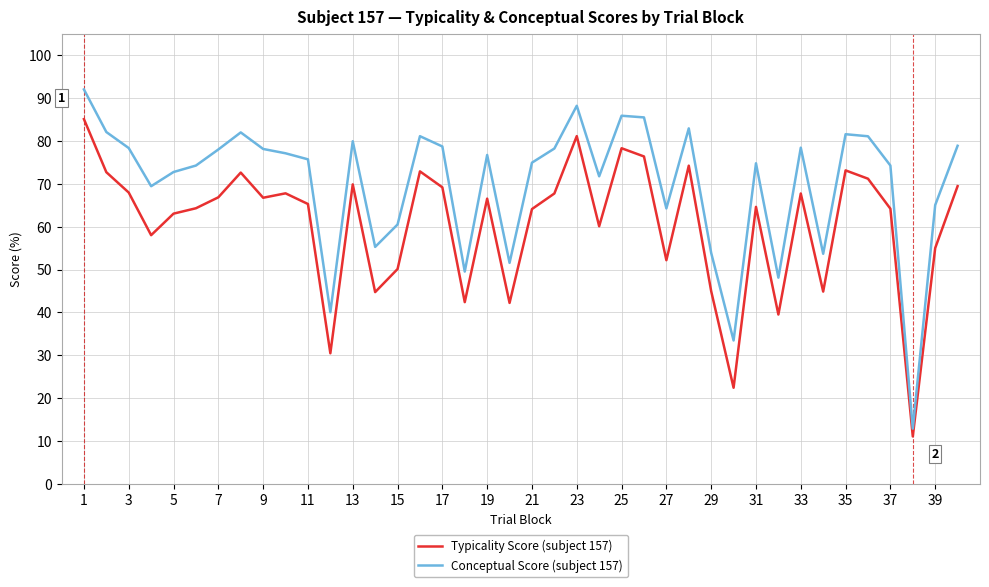

Rank the series by their maximum value, from highest to lowest.

Conceptual Score (subject 157), Typicality Score (subject 157)